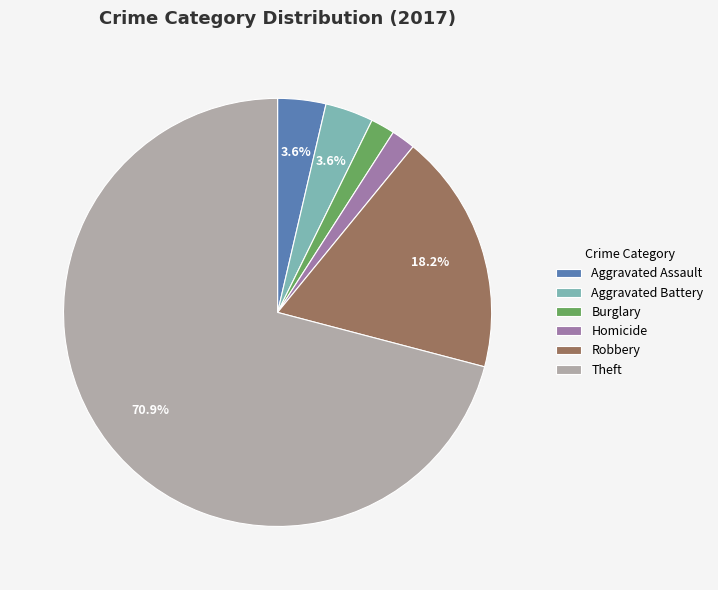

Count the number of slices in the pie.

6